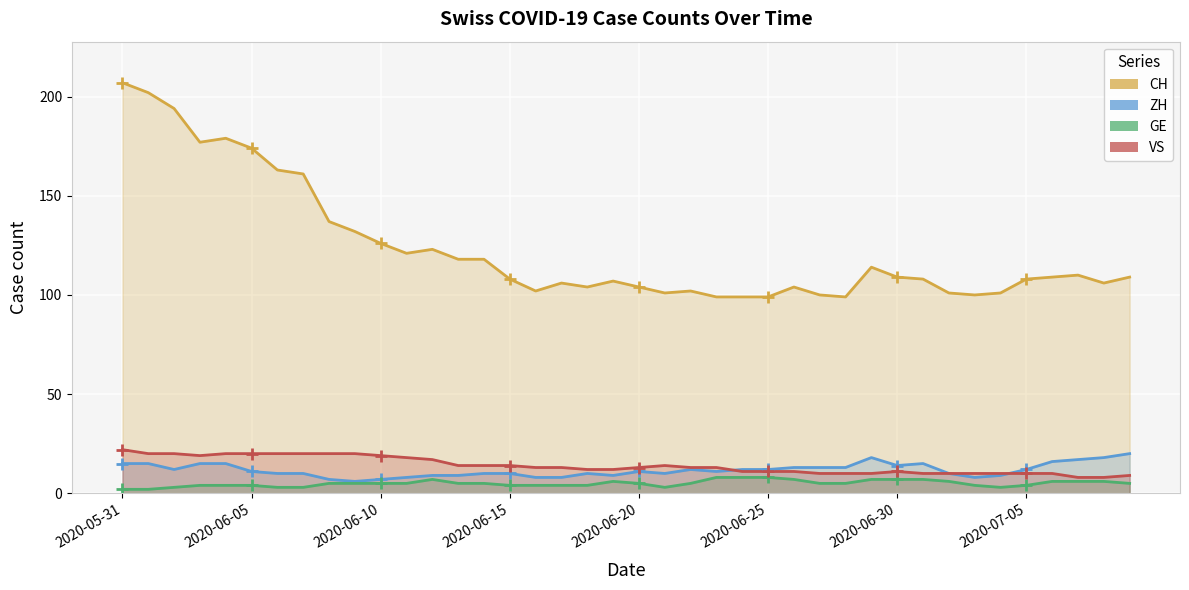

At which category is the sum across all series the highest?

2020-05-31